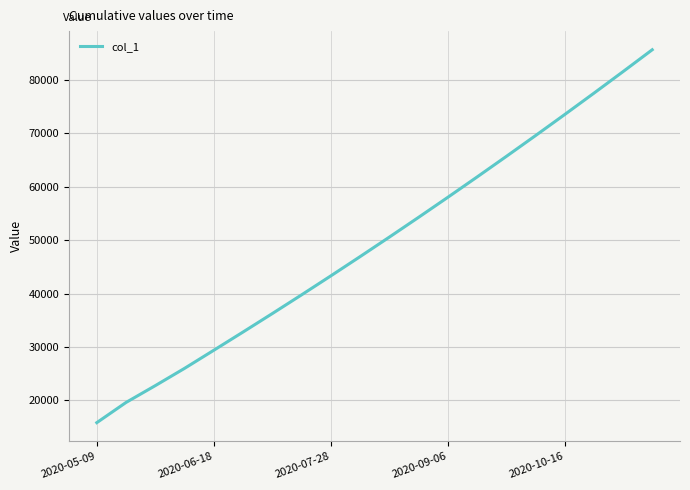

What is the difference between the maximum and minimum values?

69807.4